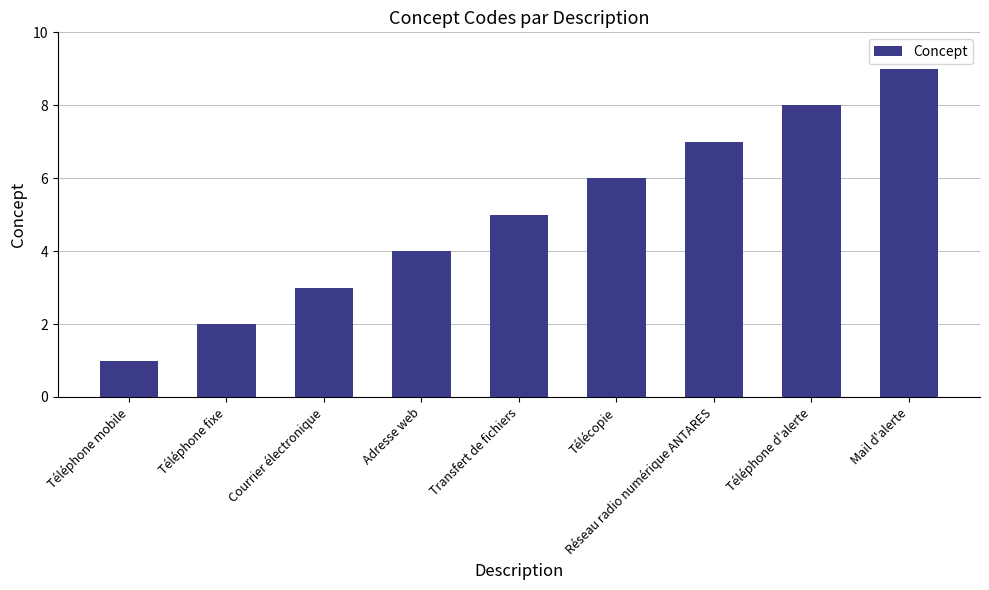

The value at Transfert de fichiers is 7. True or false?

False